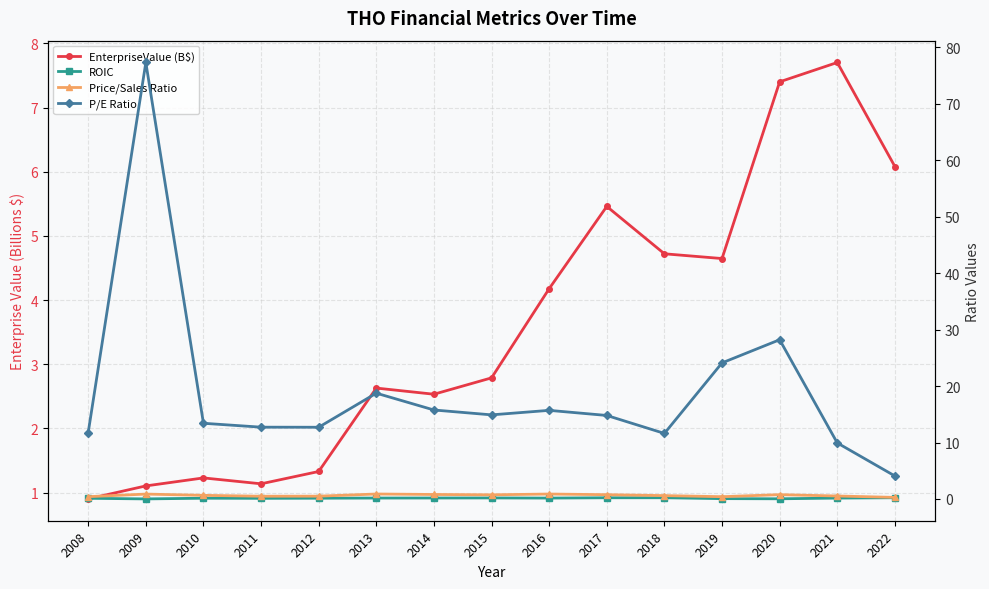

List the labels in order of ROIC value, smallest first.

2009, 2020, 2019, 2011, 2008, 2010, 2012, 2021, 2016, 2013, 2014, 2015, 2017, 2018, 2022